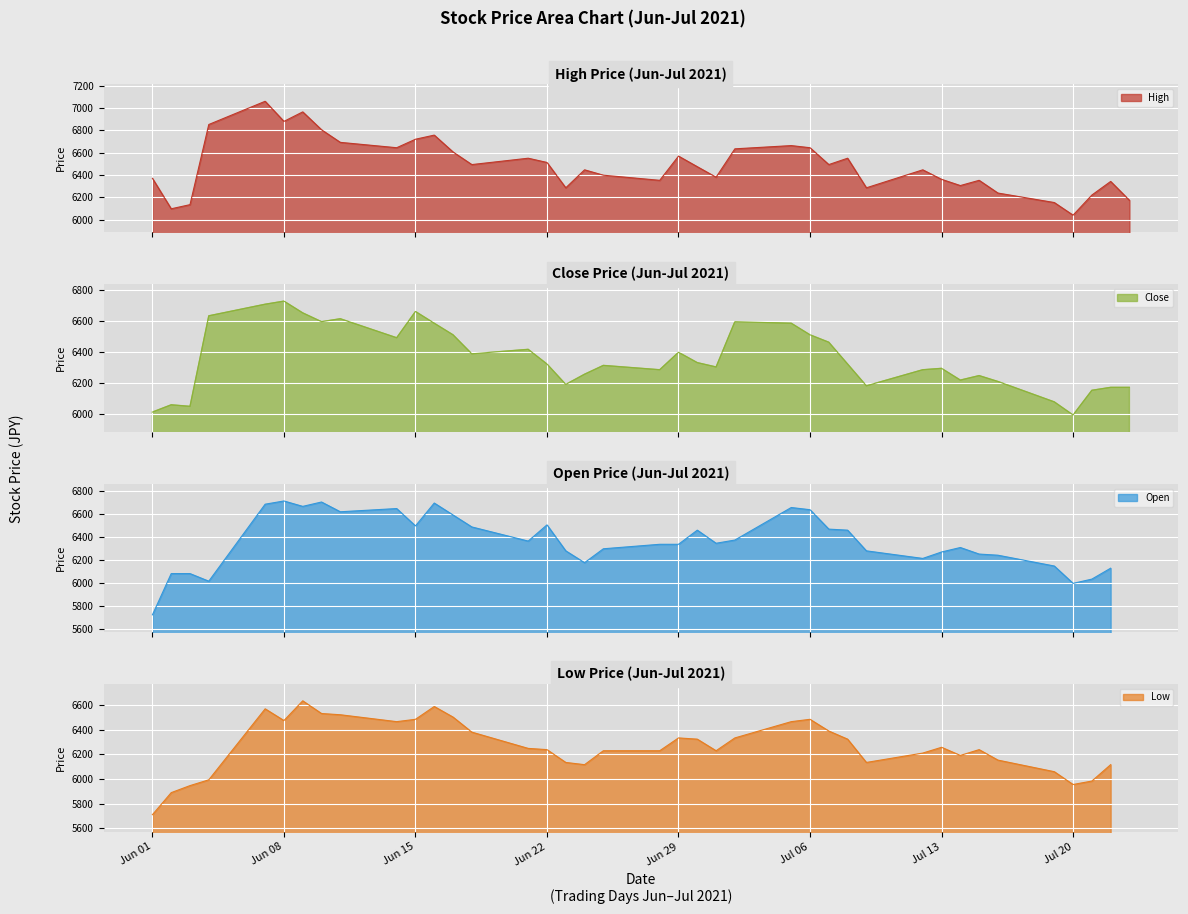

Which series has the largest total across all categories?

High